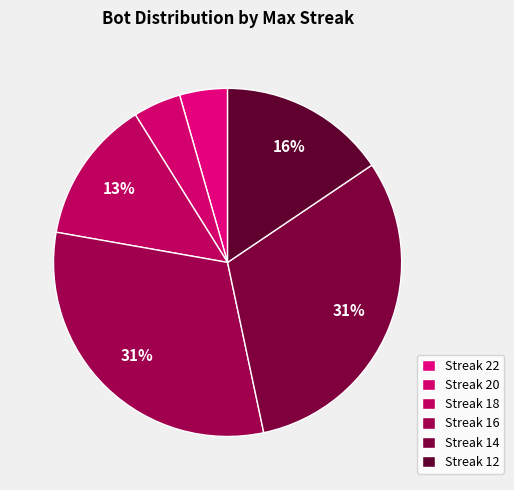

Does any single category account for the majority?

No